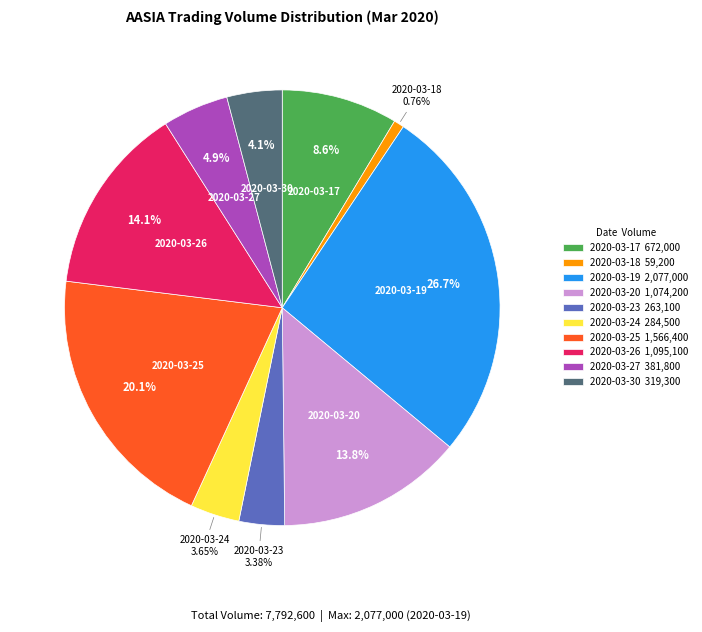

What is the ratio of the value at 2020-03-24 to the value at 2020-03-20?

0.3